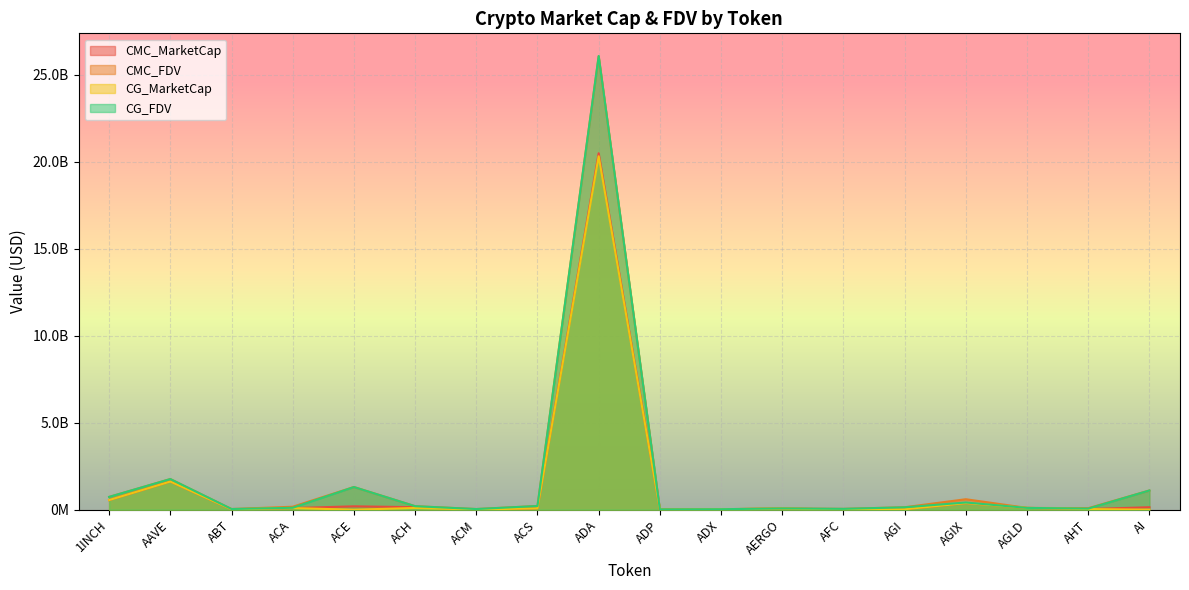

Rank the series by their maximum value, from lowest to highest.

CG_MarketCap, CMC_MarketCap, CMC_FDV, CG_FDV